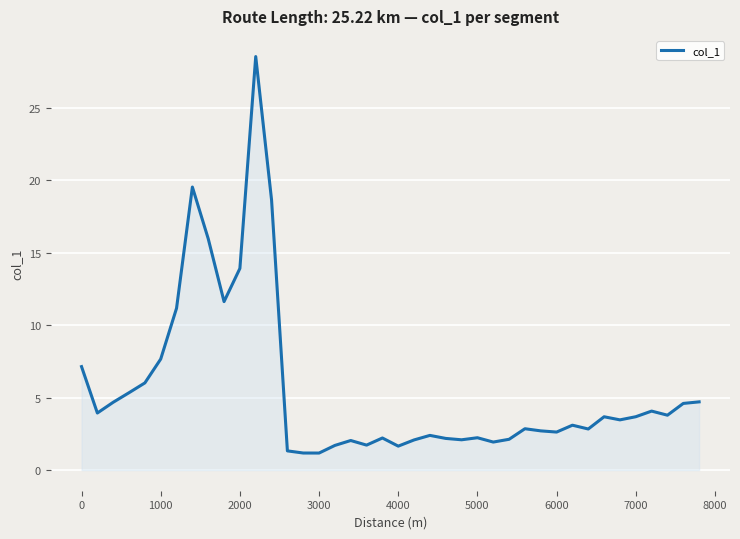

What is the maximum value shown in the chart?

28.5